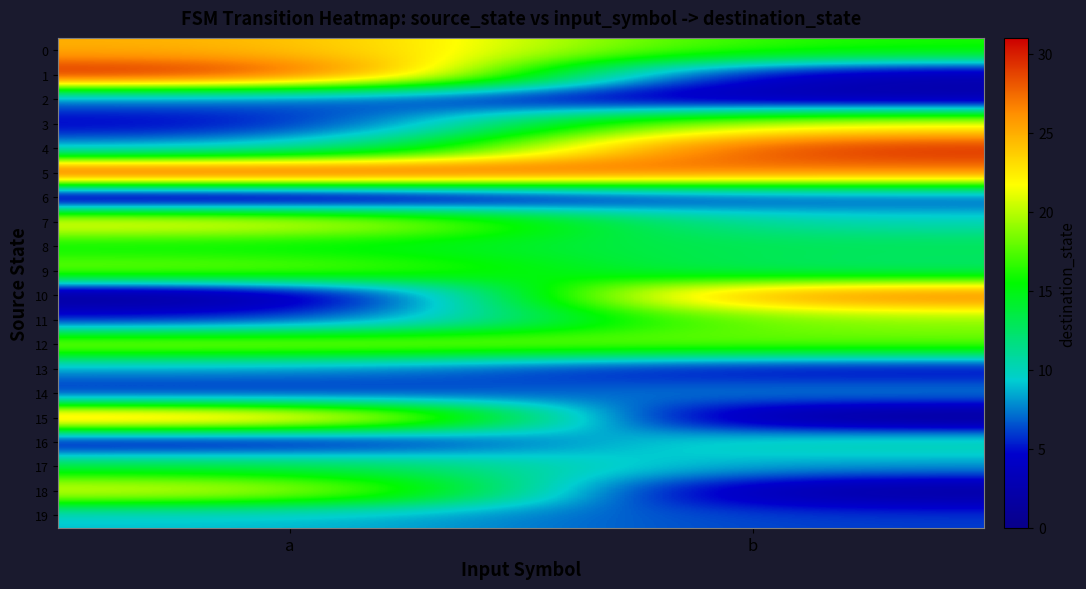

Reading left to right, transcribe all the data shown in this chart.

0: a=25	b=16
1: a=31	b=2
2: a=7	b=2
3: a=4	b=22
4: a=8	b=30
5: a=31	b=27
6: a=0	b=6
7: a=23	b=10
8: a=15	b=13
9: a=19	b=12
10: a=0	b=28
11: a=5	b=19
12: a=20	b=18
13: a=8	b=4
14: a=5	b=8
15: a=27	b=0
16: a=3	b=11
17: a=14	b=8
18: a=22	b=1
19: a=9	b=6